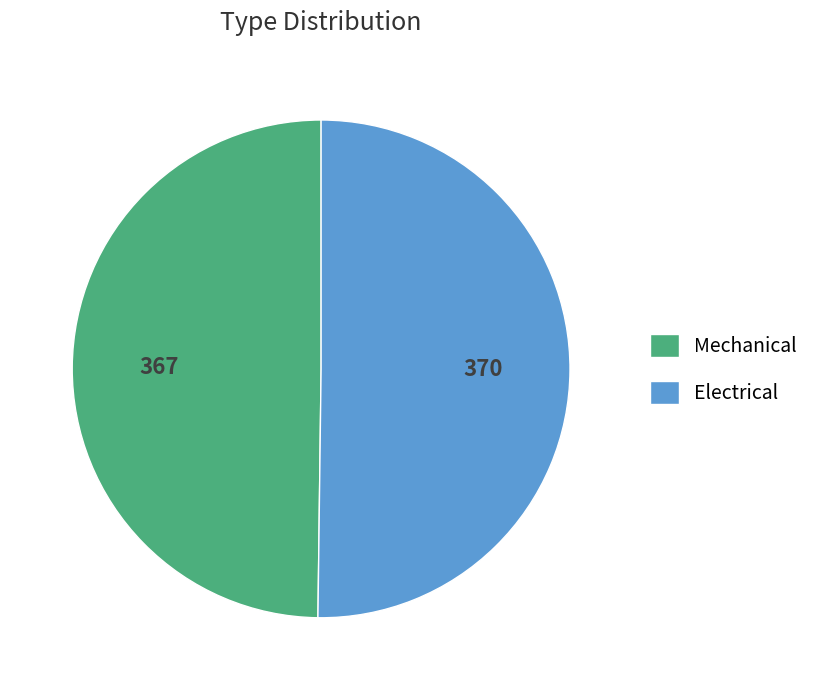

Approximately how many times larger is the value at Electrical compared to Mechanical?

1.0